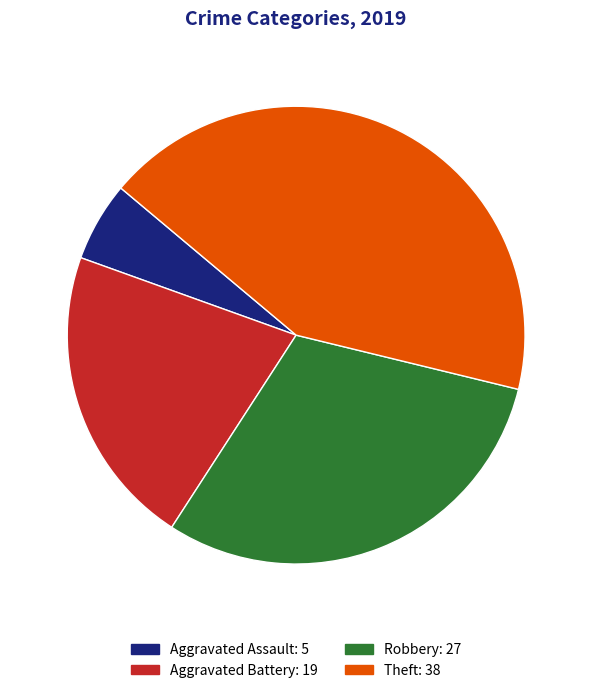

To the nearest percent, what portion does Robbery represent?

30%